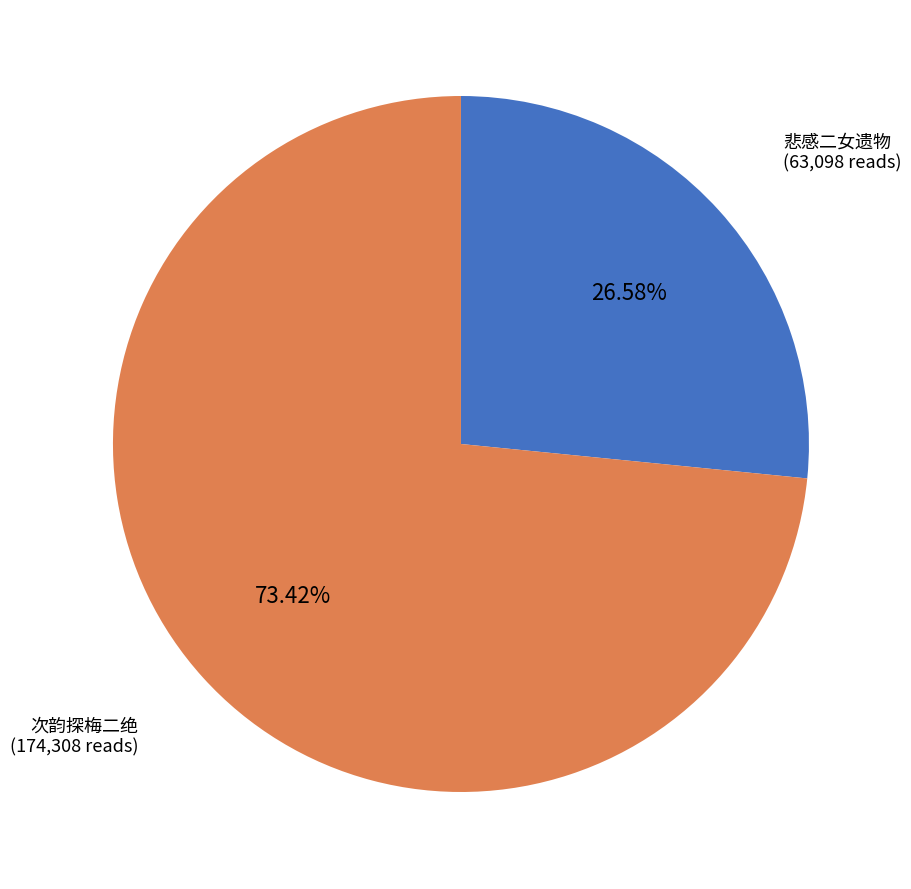

Is there a majority slice in this chart?

Yes